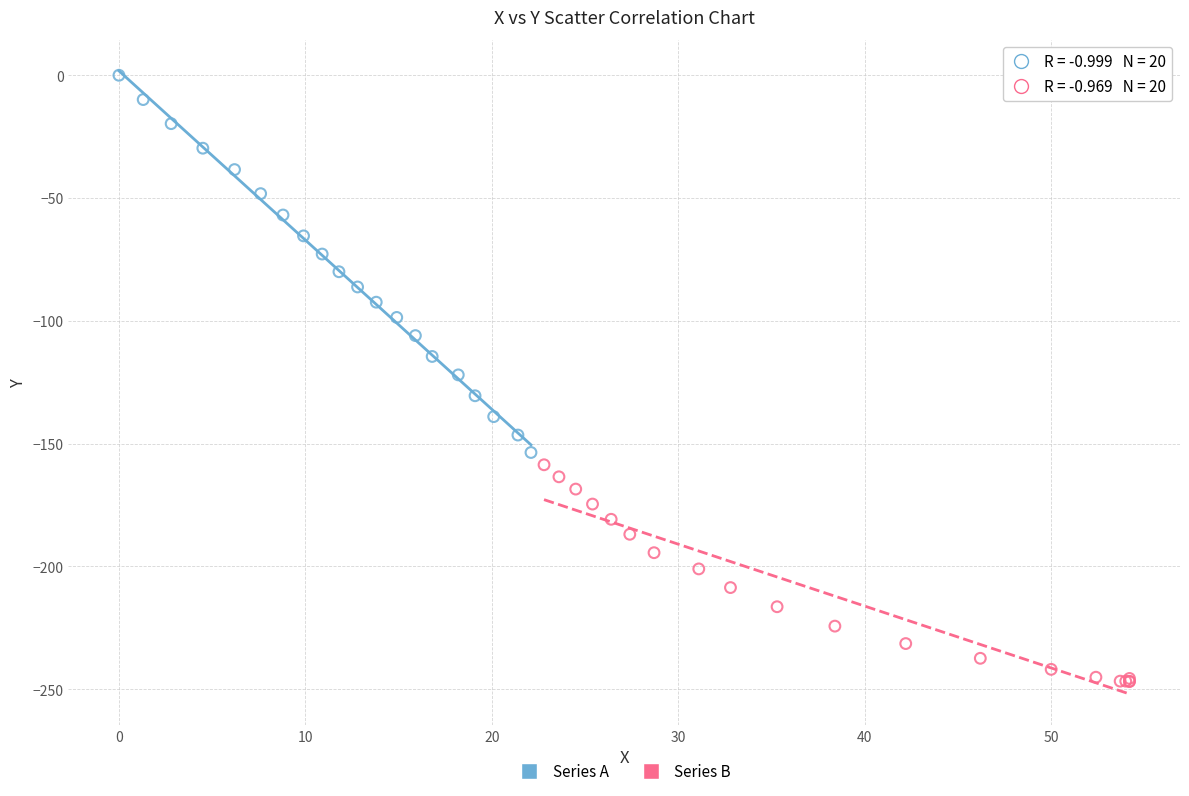

Which series reaches the maximum Y coordinate?

Series A